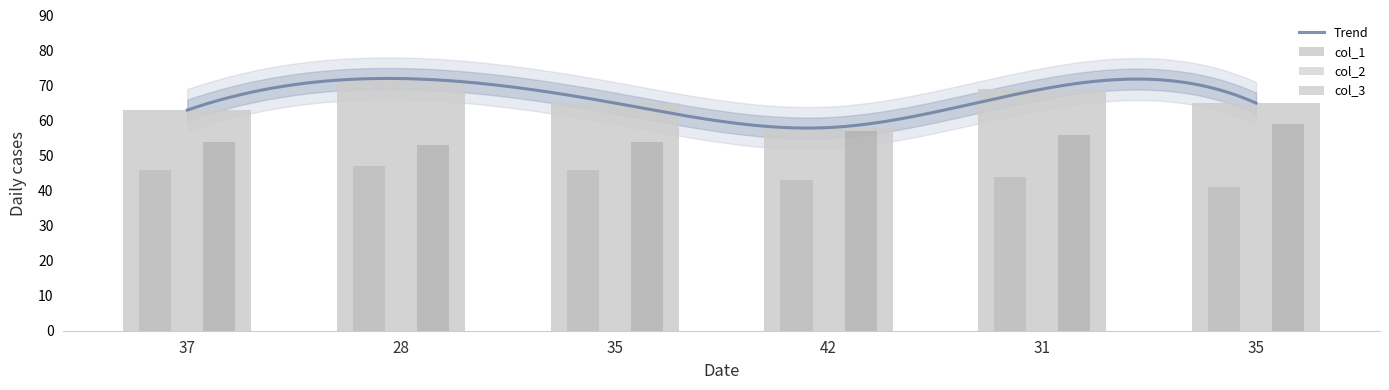

What is the spread (max minus min) of values at 28?

25